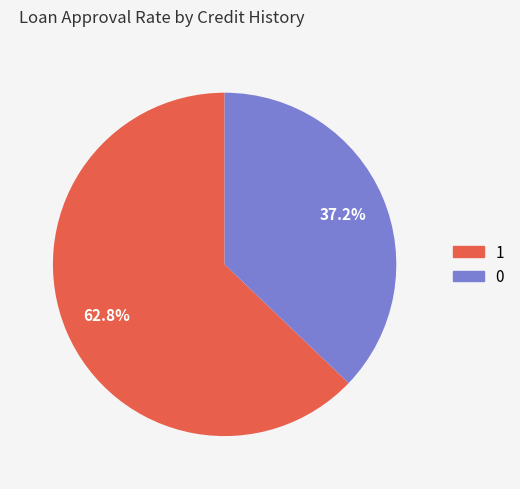

What is the ratio of the value at 1 to the value at 0?

1.7